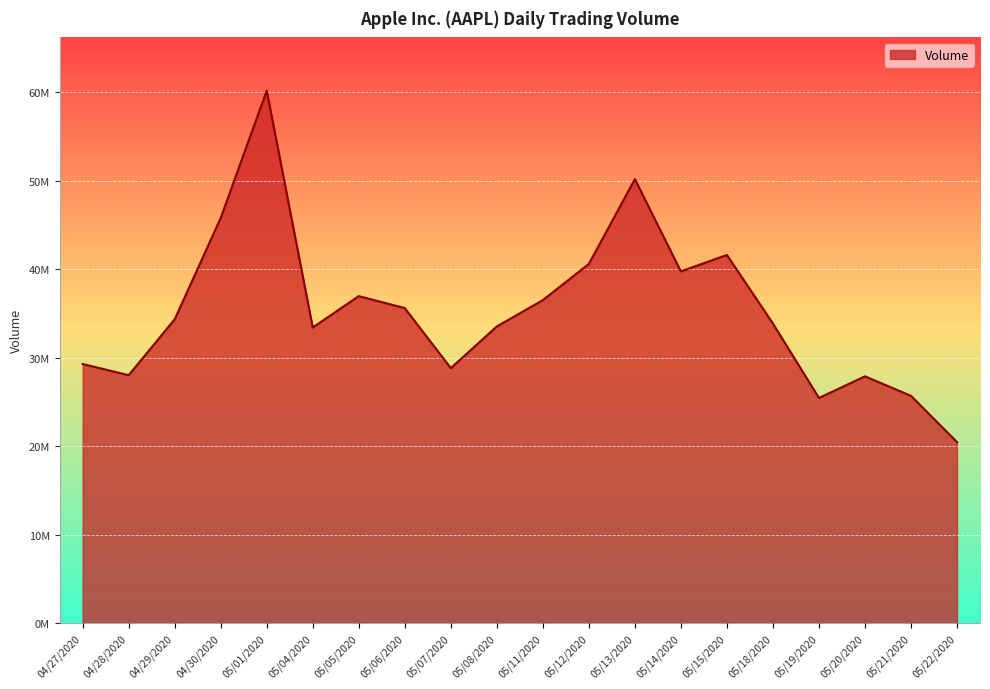

Does the chart have visible grid lines?

Yes